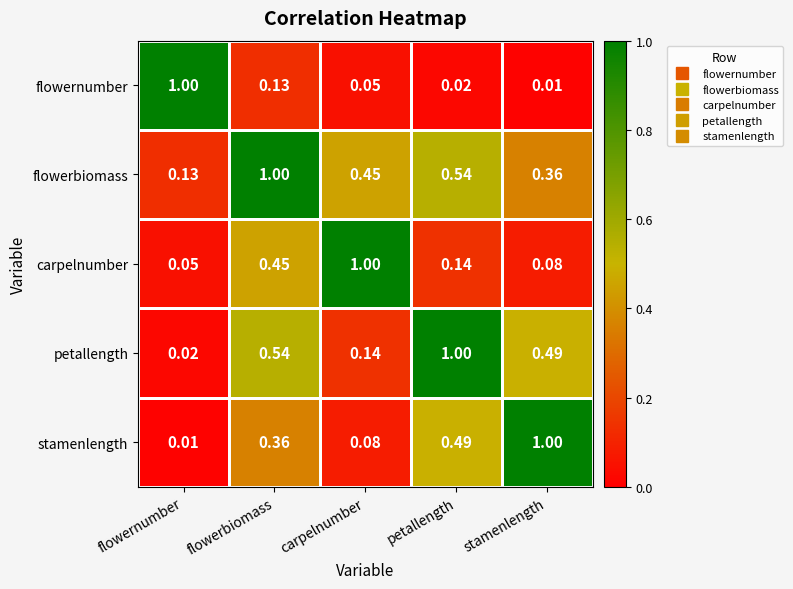

At which label is carpelnumber closest to 0?

flowernumber